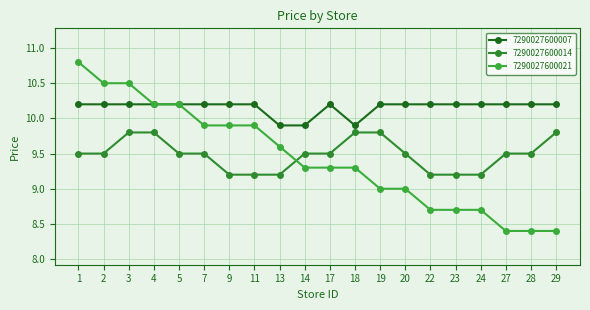

Does the chart display data point markers on the line(s)?

Yes